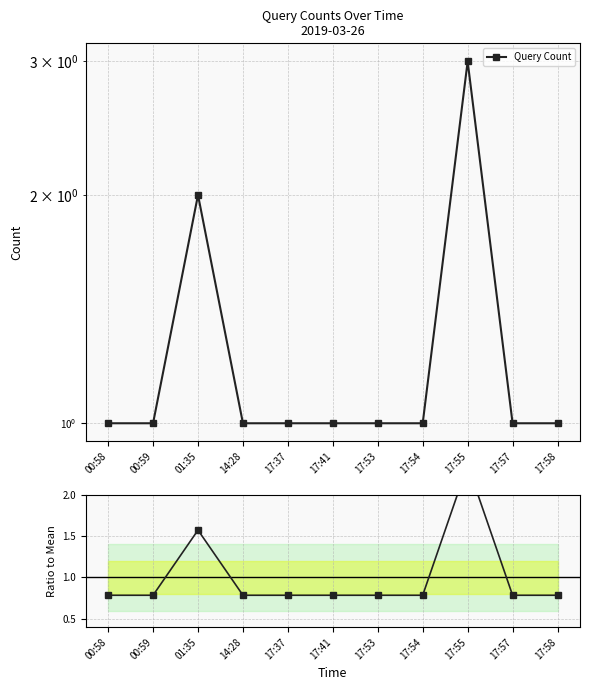

Reading left to right, what are all the values shown in this chart?

Query Count: 1.0	1.0	2.0	1.0	1.0	1.0	1.0	1.0	3.0	1.0	1.0
Ratio to Mean: 0.8	0.8	1.6	0.8	0.8	0.8	0.8	0.8	2.4	0.8	0.8